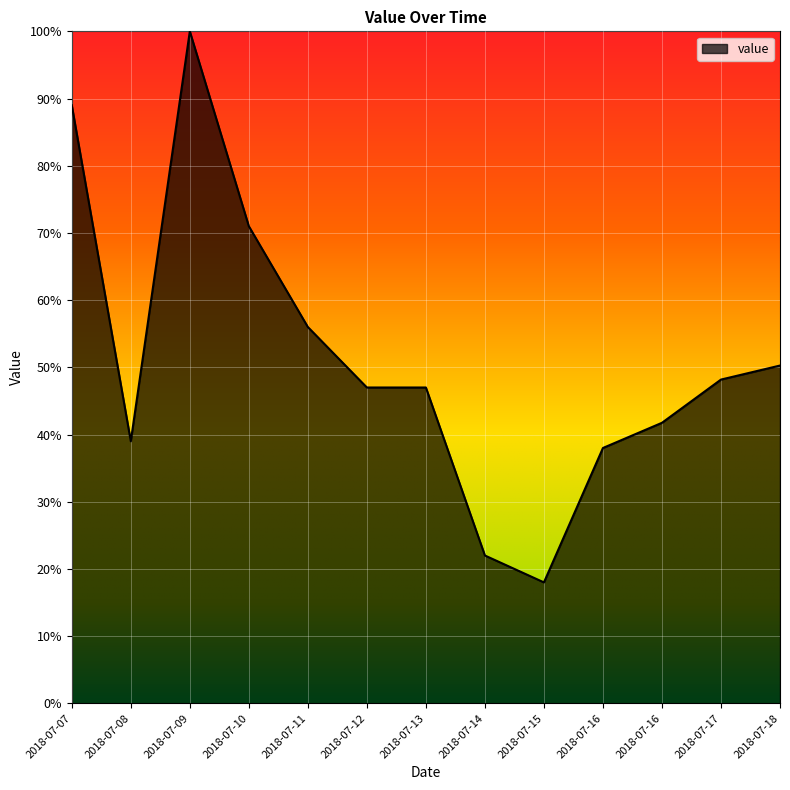

Between 2018-07-08 and 2018-07-09, which is larger?

2018-07-09